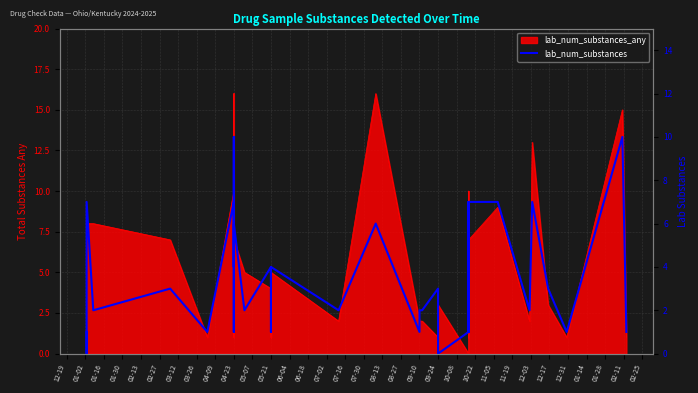

Is it true that the value at 04-23 is 11?

False